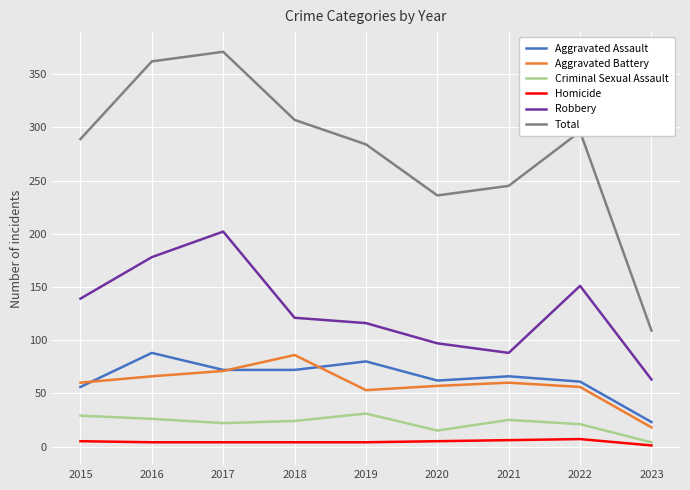

Which series has the widest spread of values?

Total